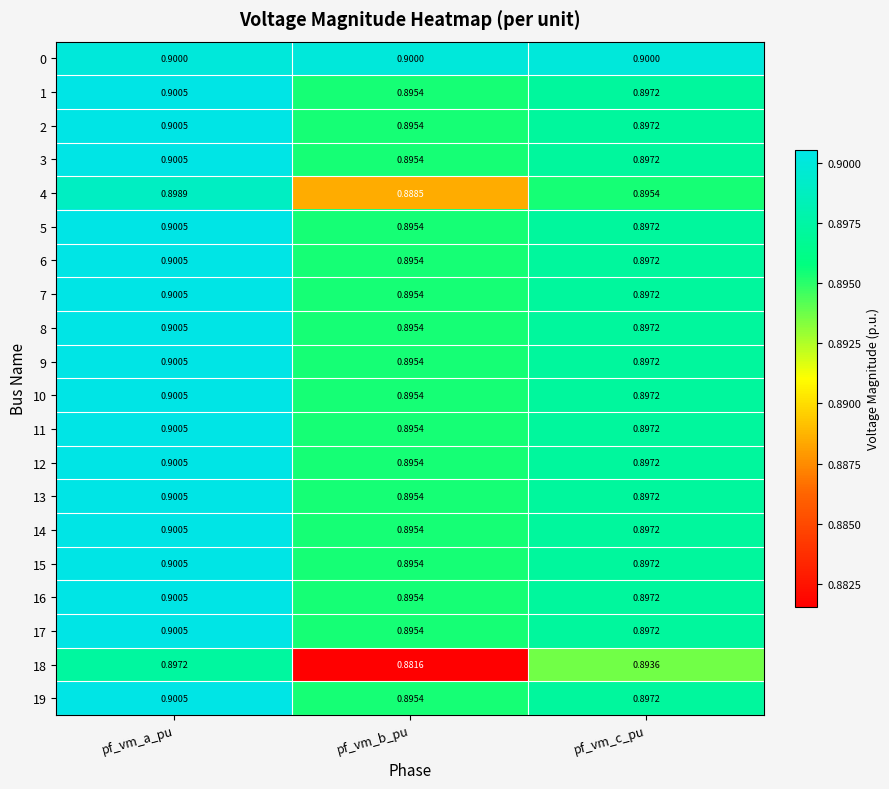

At which category does the chart reach its minimum across all series?

pf_vm_b_pu